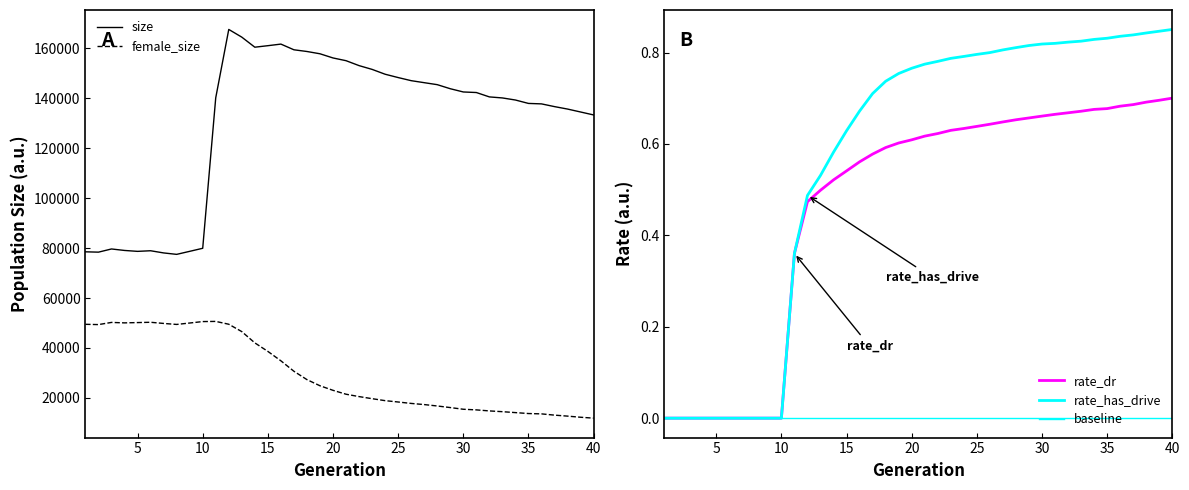

Between 29 and 6, which is larger?

29